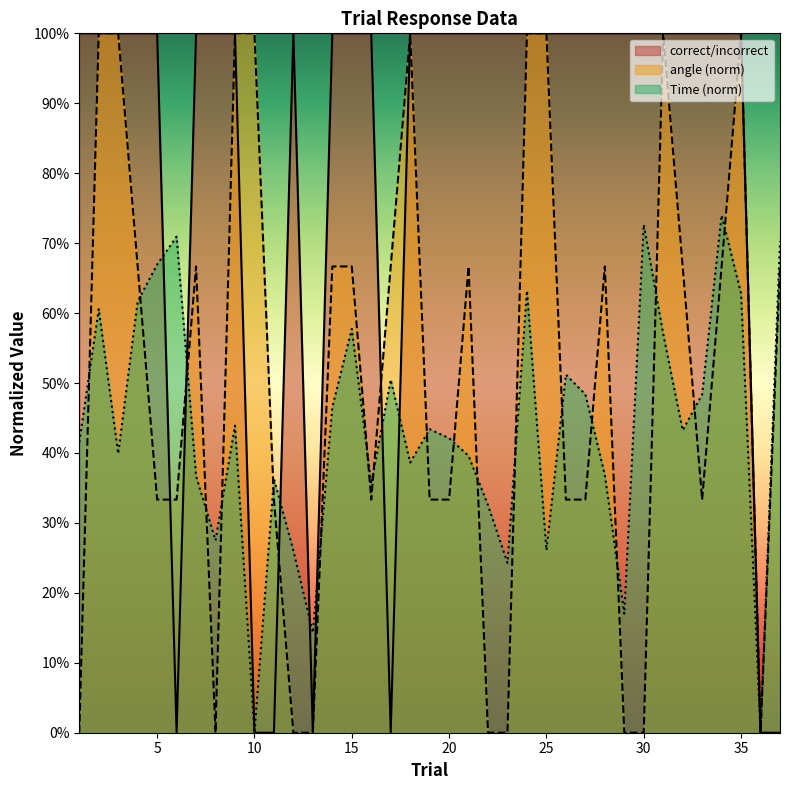

Reading right to left, what are all the values shown in this chart?

correct/incorrect: 0.0	0.0	1.0	1.0	1.0	1.0	1.0	1.0	1.0	1.0	1.0	1.0	1.0	1.0	1.0	1.0	1.0	1.0	1.0	1.0	0.0	1.0	1.0	1.0	0.0	1.0	0.0	0.0	1.0	1.0	1.0	0.0	1.0	1.0	1.0	1.0	1.0
angle: 0.7	0.0	1.0	0.7	0.3	0.7	1.0	0.0	0.0	0.7	0.3	0.3	1.0	1.0	0.0	0.0	0.7	0.3	0.3	1.0	0.7	0.3	0.7	0.7	0.0	0.0	0.3	1.0	1.0	0.0	0.7	0.3	0.3	0.7	1.0	1.0	0.0
Time_norm: 0.7	0.0	0.6	0.7	0.5	0.4	0.6	0.7	0.2	0.4	0.5	0.5	0.3	0.6	0.2	0.3	0.4	0.4	0.4	0.4	0.5	0.4	0.6	0.5	0.1	0.3	0.4	0.0	0.4	0.3	0.4	0.7	0.7	0.6	0.4	0.6	0.4